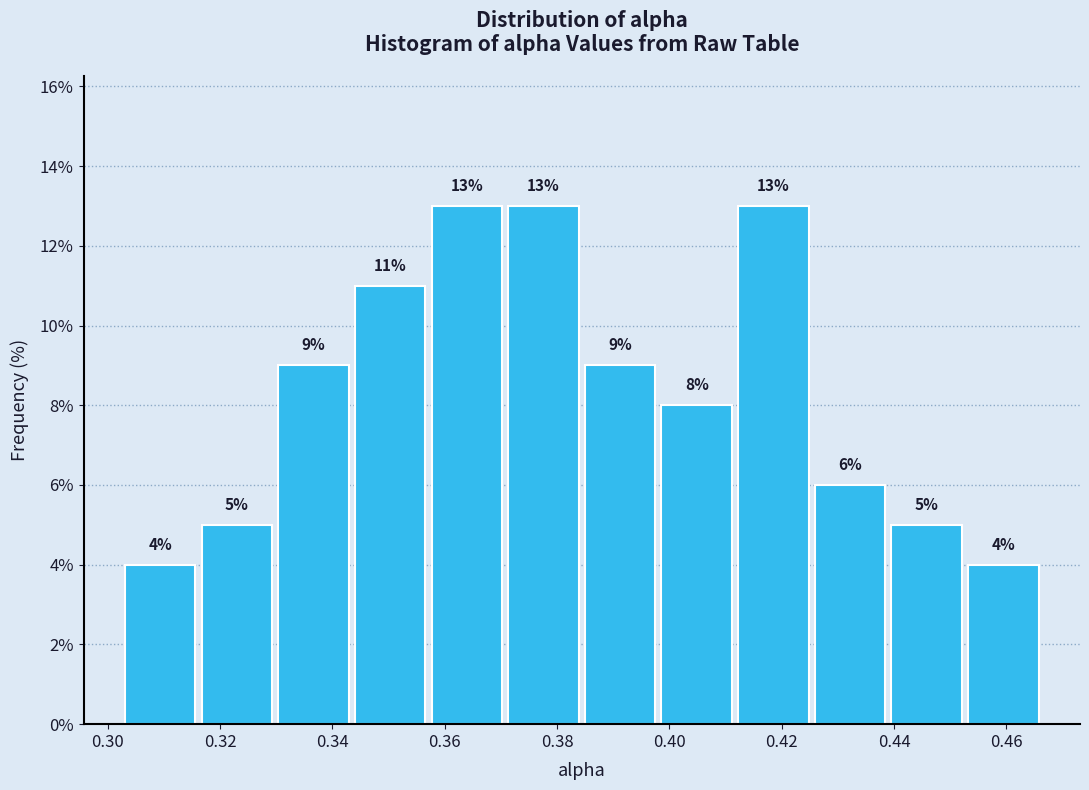

Reading left to right, list every bar in this chart as the range it spans on the x-axis followed by its height. The bar edges are not printed on the chart, so give them approximately, as read against the axis.

0.302 to 0.316: 4
0.316 to 0.330: 5
0.330 to 0.344: 9
0.344 to 0.358: 11
0.358 to 0.370: 13
0.370 to 0.384: 13
0.384 to 0.398: 9
0.398 to 0.412: 8
0.412 to 0.426: 13
0.426 to 0.440: 6
0.440 to 0.452: 5
0.452 to 0.466: 4